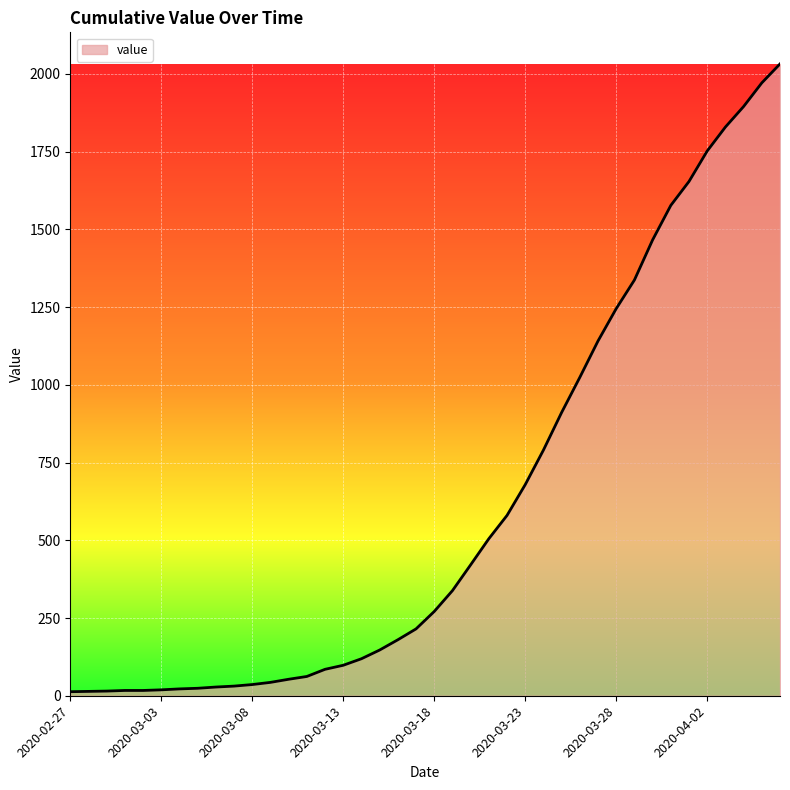

What is the difference between the maximum and minimum values?

2019